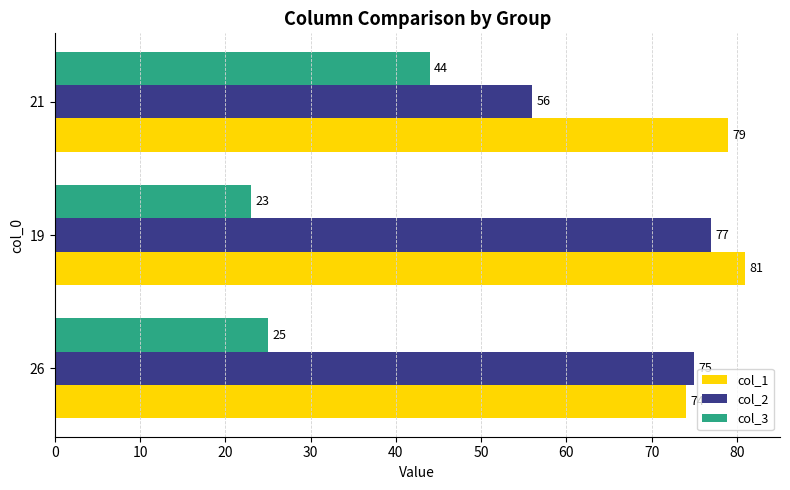

Rank the series by their average value, from highest to lowest.

col_1, col_2, col_3